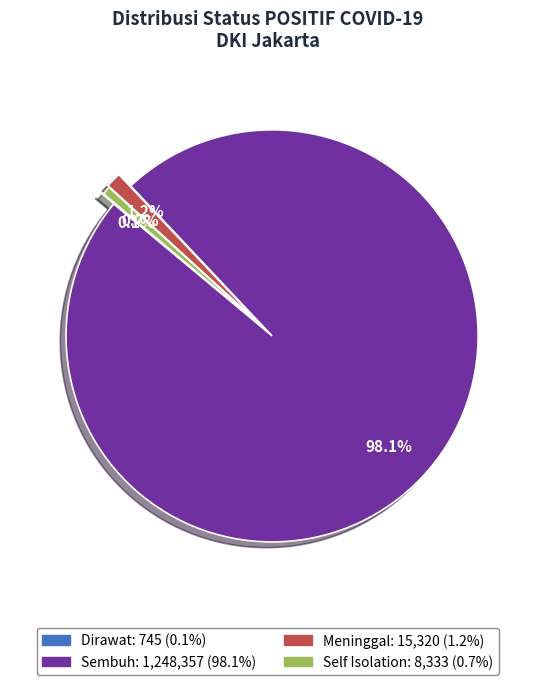

Do Self Isolation and Sembuh together represent more than half of the pie?

Yes